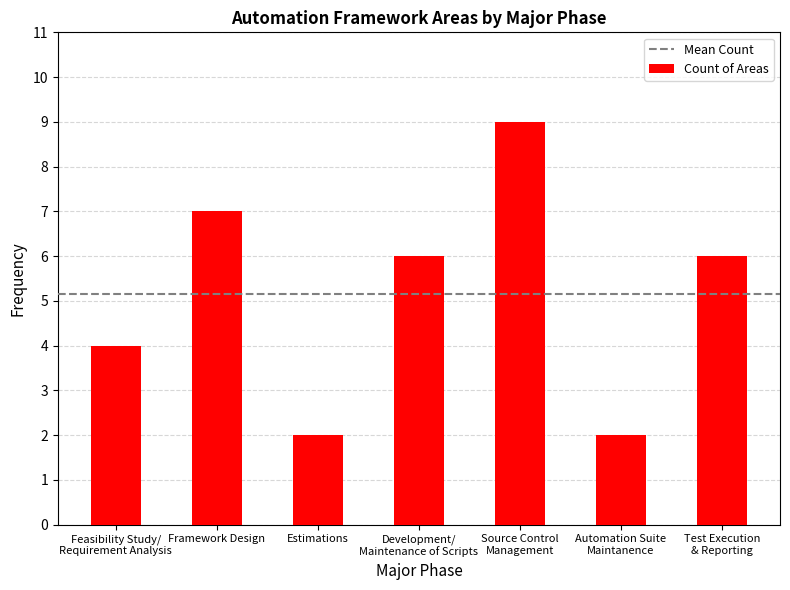

What is the approximate value at Source Control
Management?

9